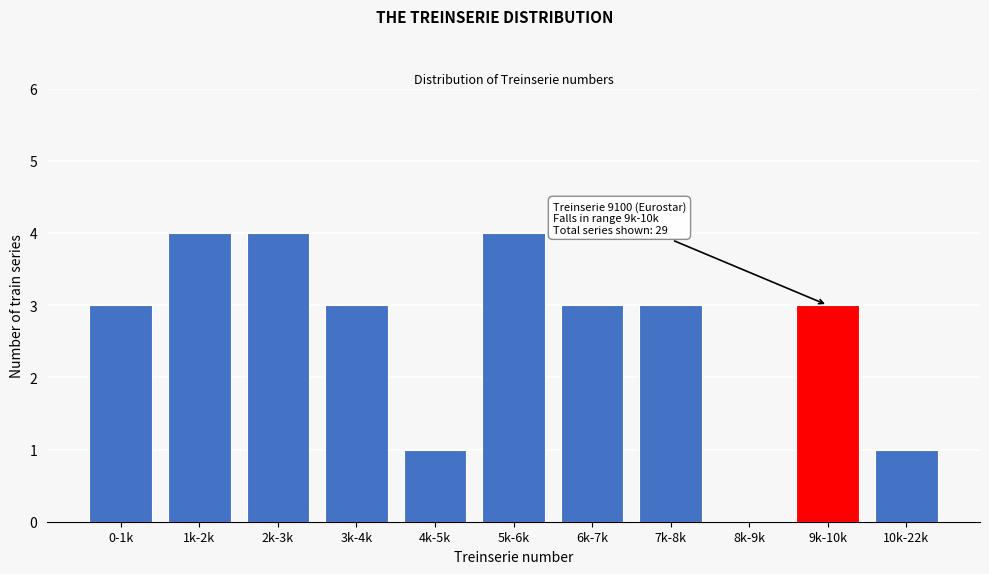

Reading left to right, what are all the values shown in this chart?

0-1k=3	1k-2k=4	2k-3k=4	3k-4k=3	4k-5k=1	5k-6k=4	6k-7k=3	7k-8k=3	8k-9k=0	9k-10k=3	10k-22k=1